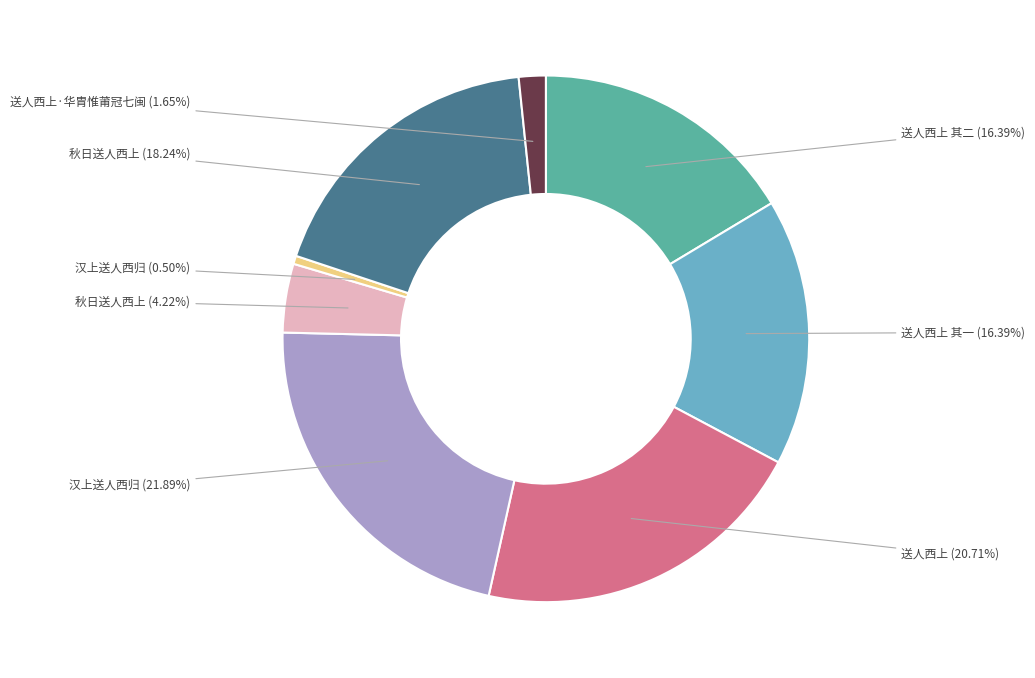

Does any single category account for the majority?

No